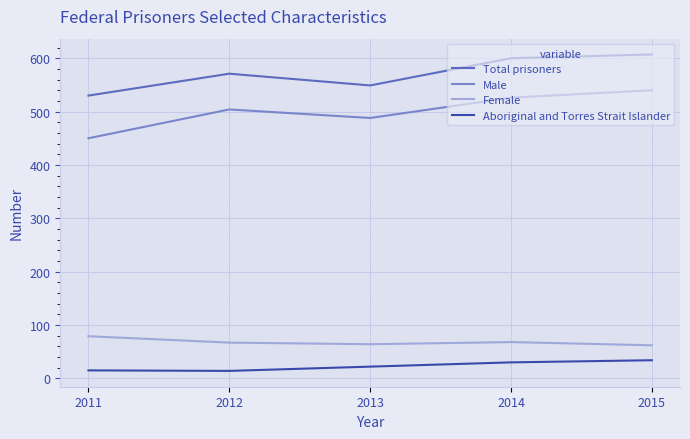

True or false: Aboriginal and Torres Strait Islander and Male cross at least once.

False